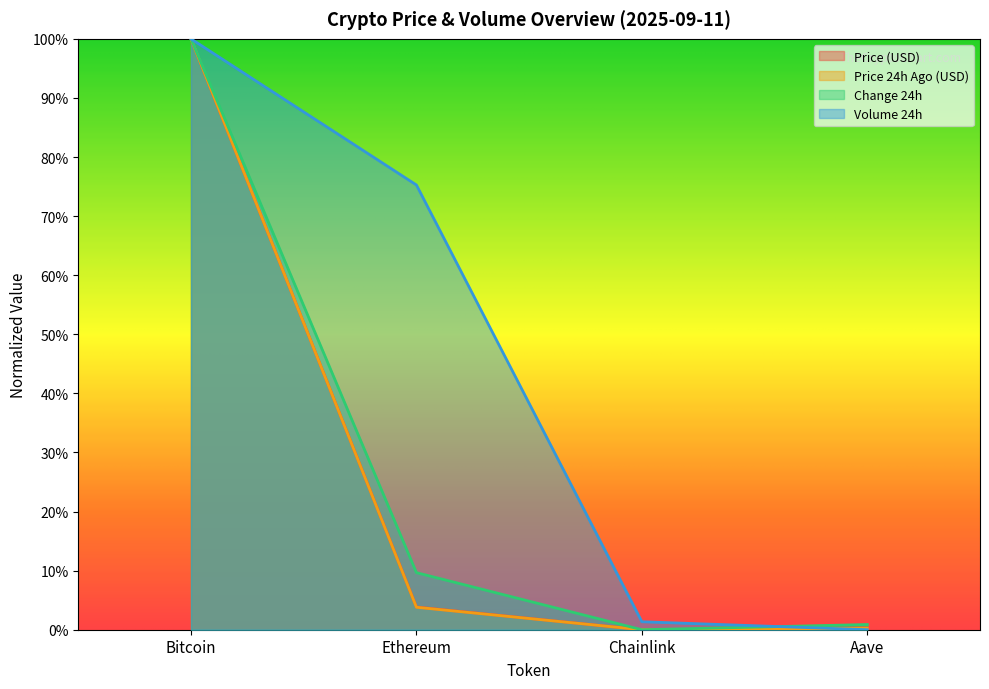

The value of Change24hAgo at Bitcoin is 0.3. True or false?

False